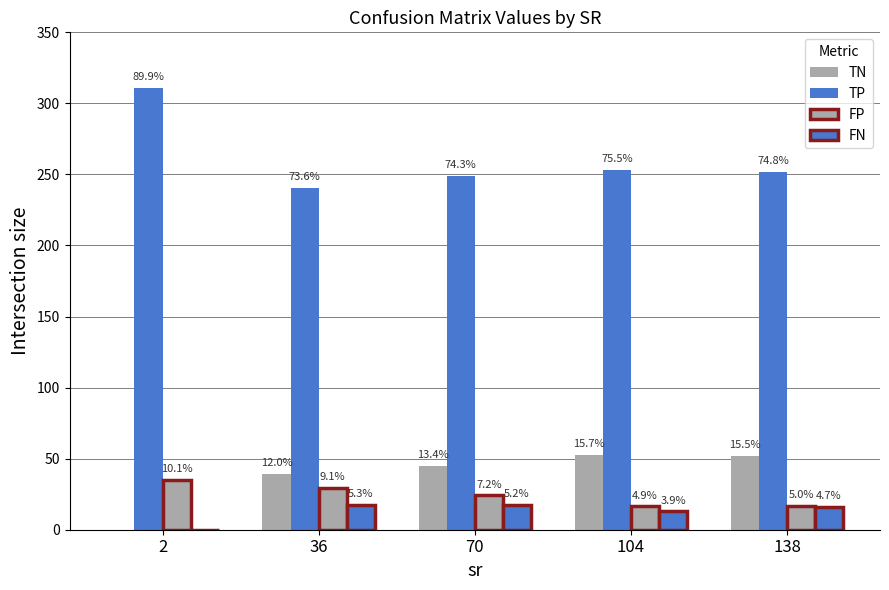

What is the sum of all TP values?

1305.9